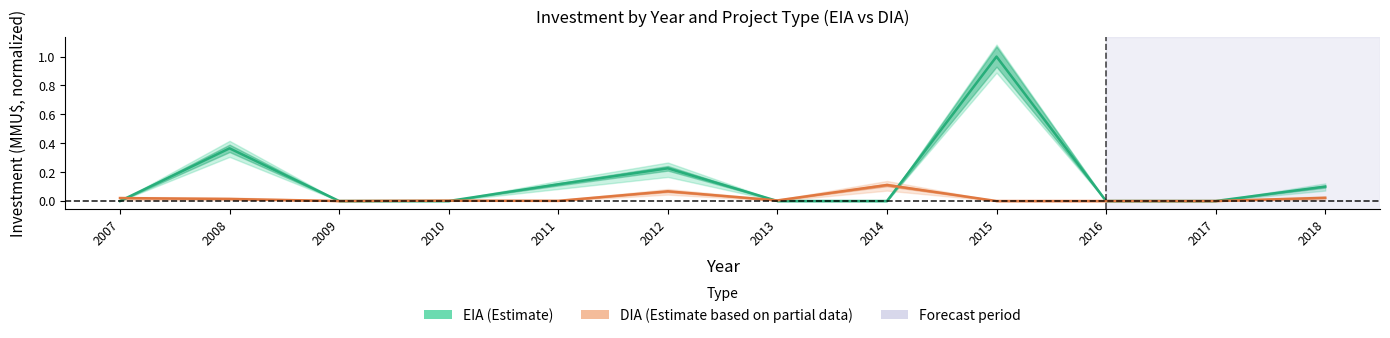

True or false: DIA (Partial) and EIA (Estimate) cross at least once.

True